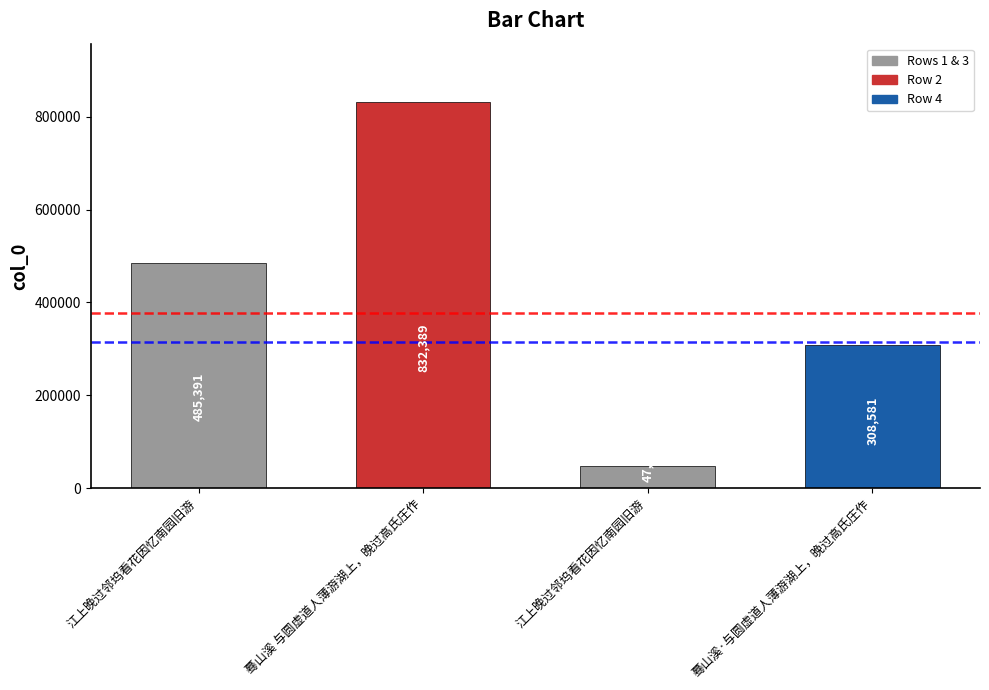

The value at 江上晚过邻坞看花因忆南园旧游 is 29516. True or false?

False